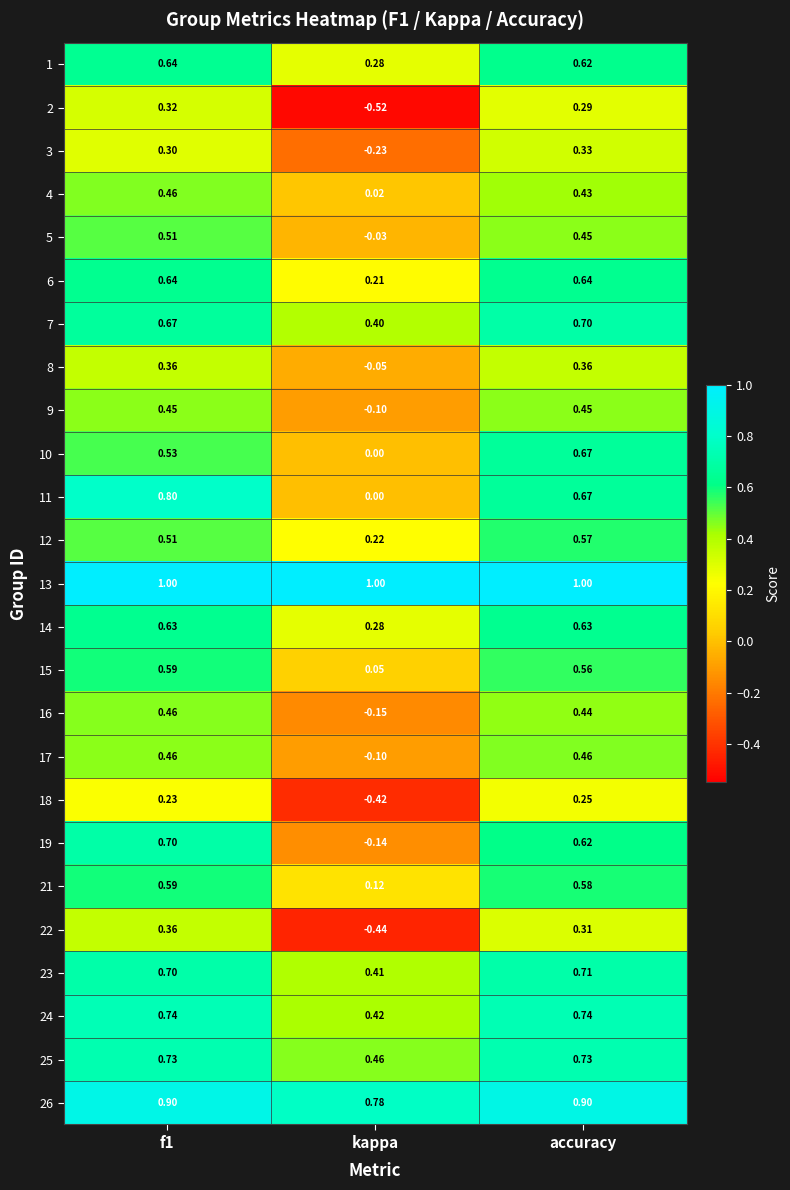

At which label does 3 reach its peak?

accuracy